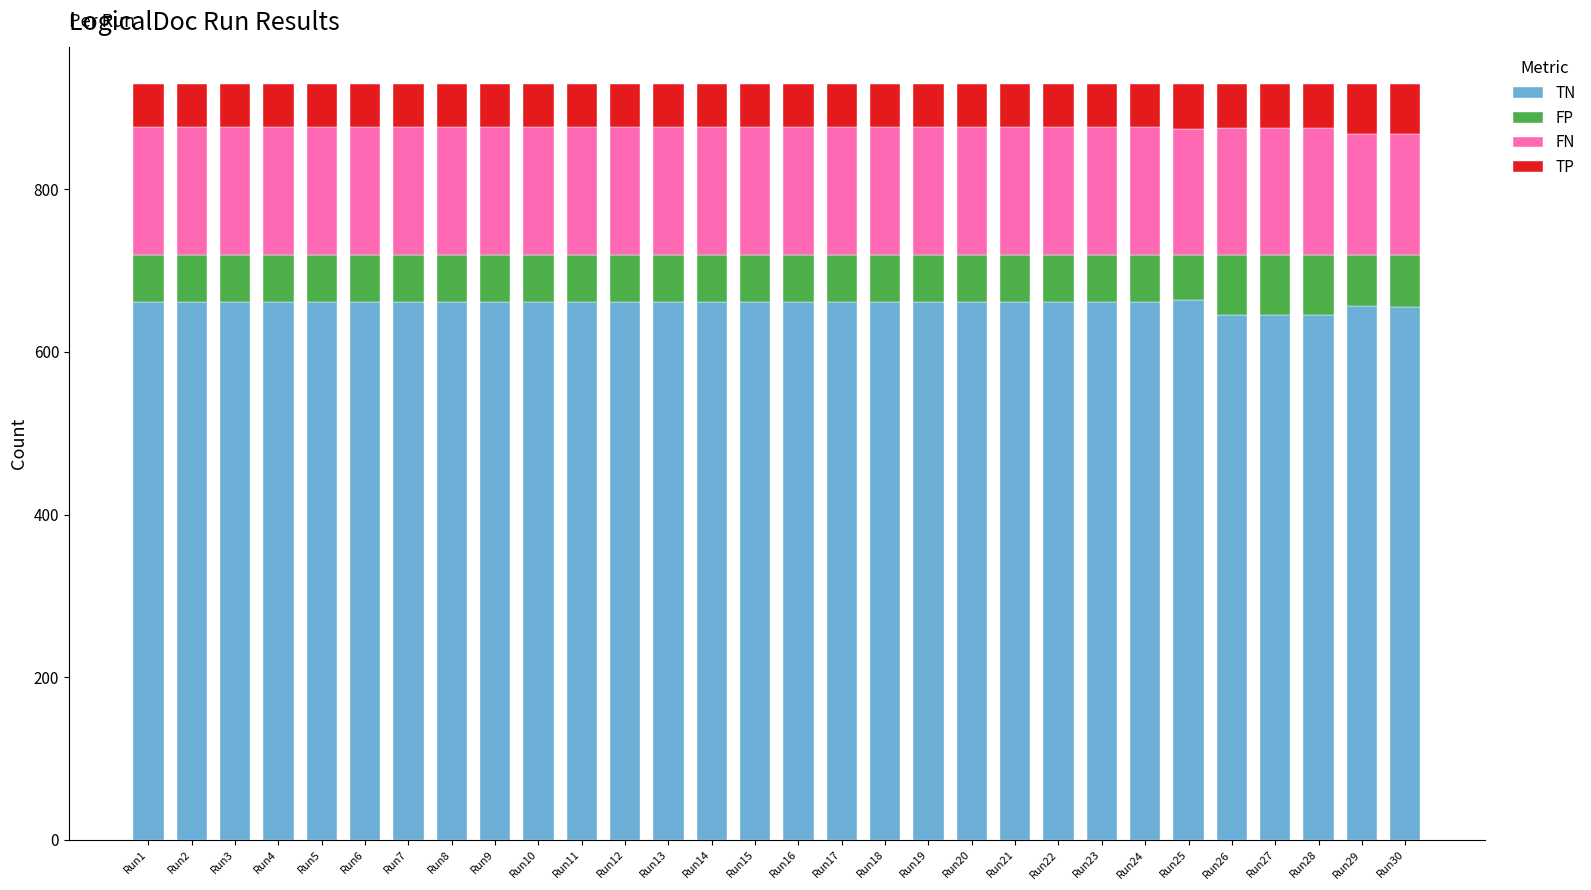

The value of TN at Run10 is 1070. True or false?

False